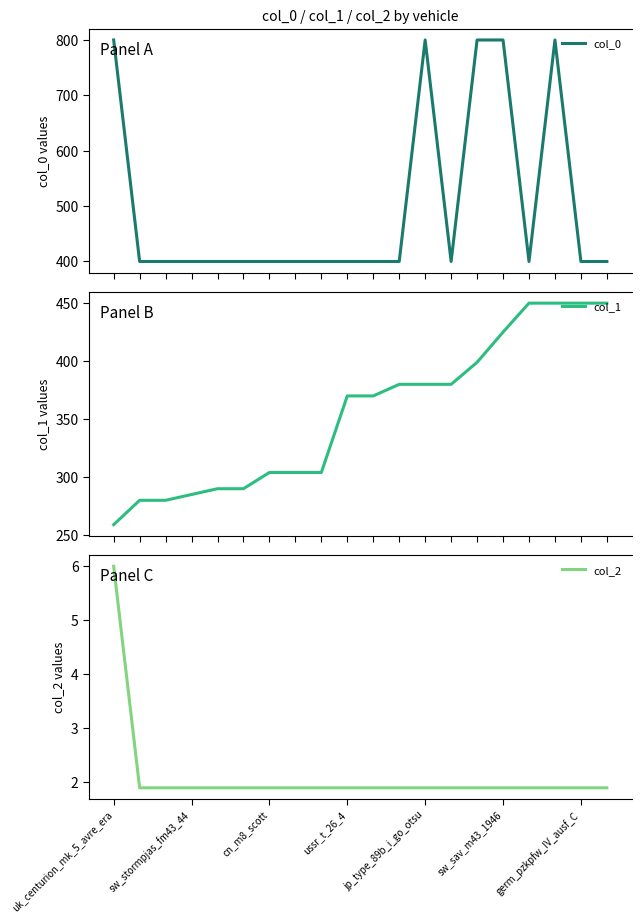

Which has a higher value, 11 or uk_centurion_mk_5_avre_era?

uk_centurion_mk_5_avre_era